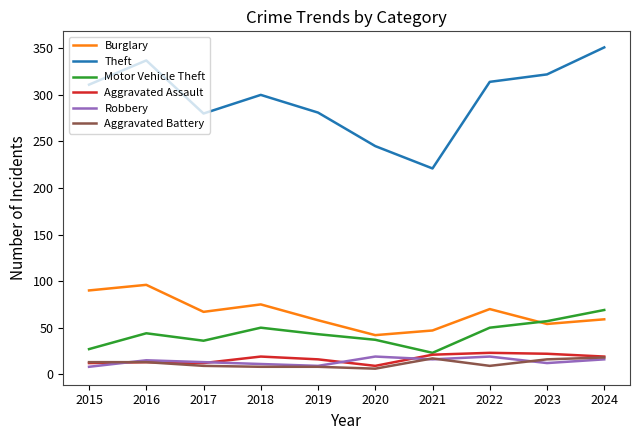

Is it true that Burglary equals 70 at 2022?

True